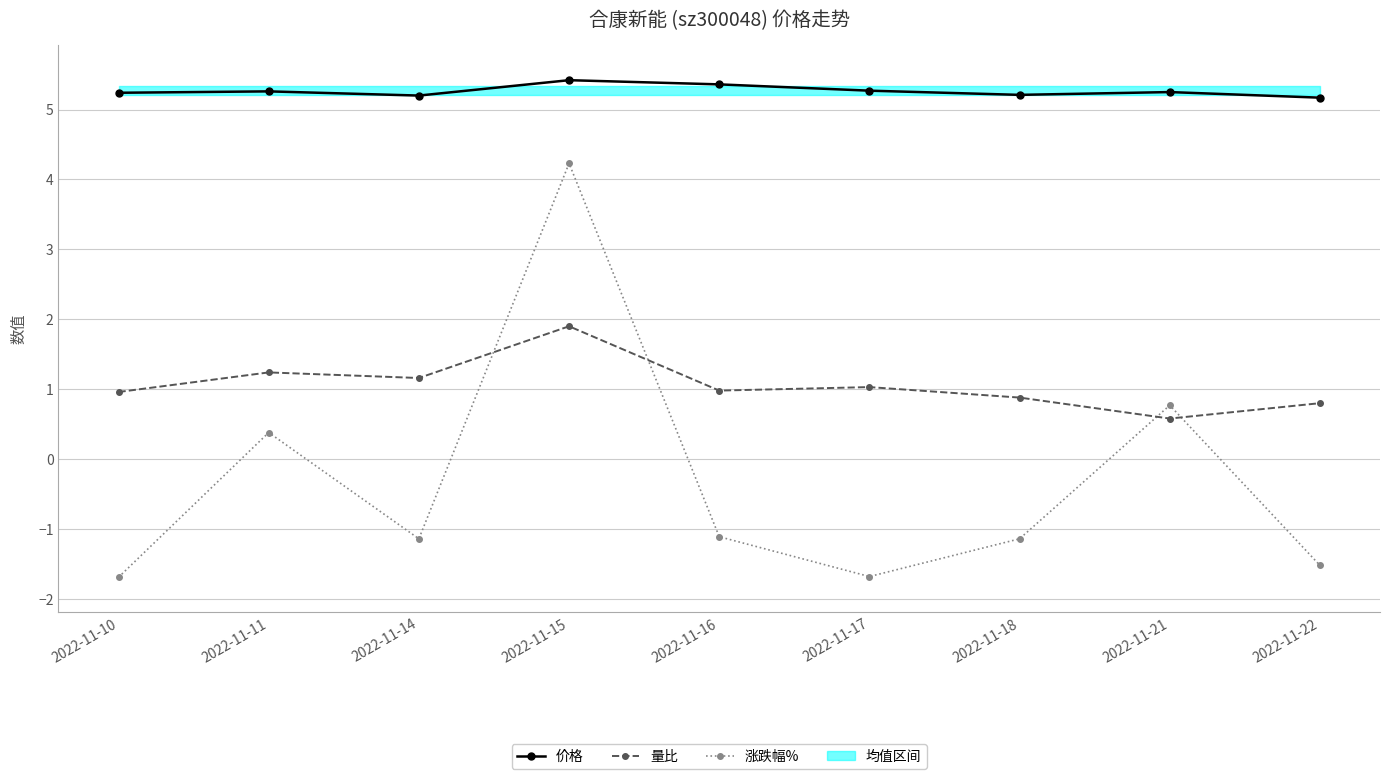

Rank the series by their maximum value, from lowest to highest.

量比, 涨跌幅%, 价格